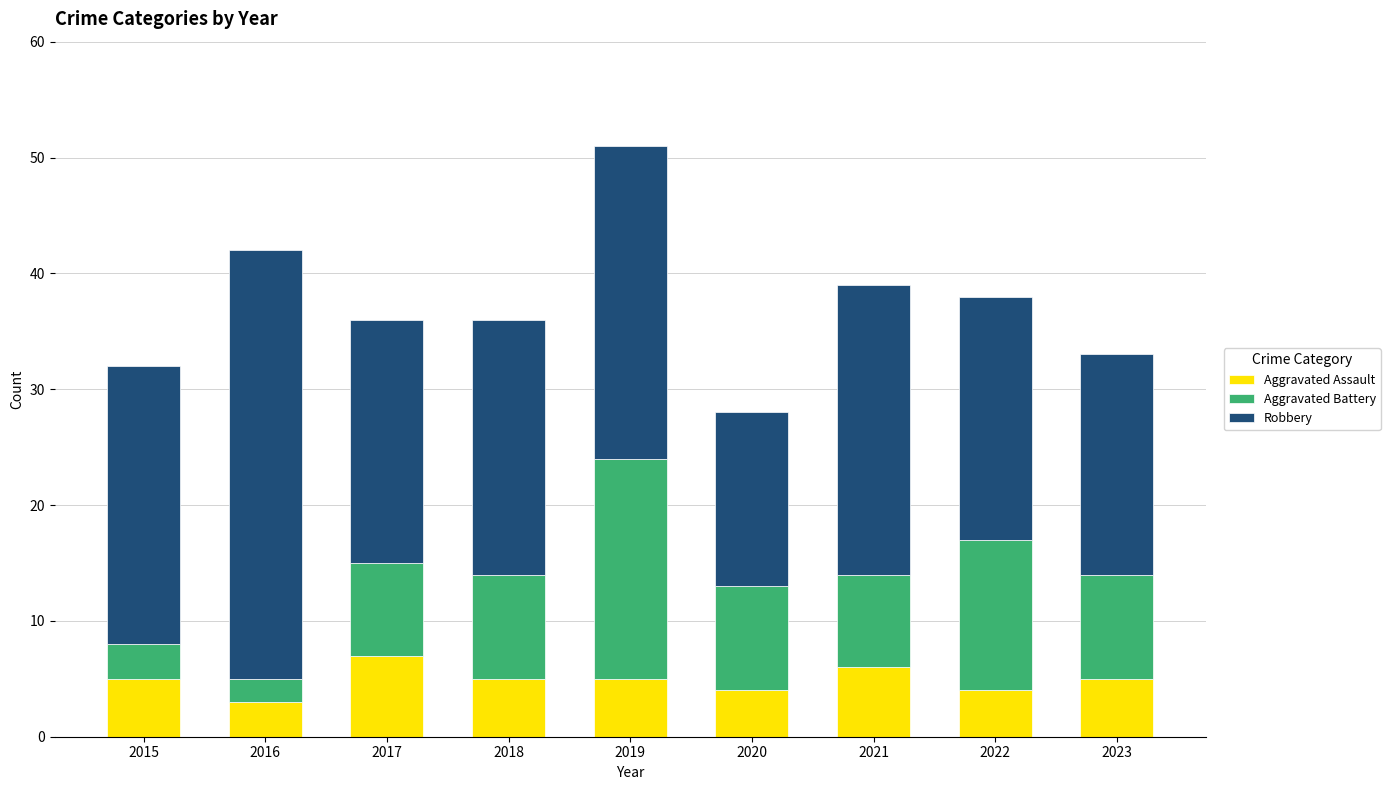

Is it true that Aggravated Assault equals 7 at 2017?

True